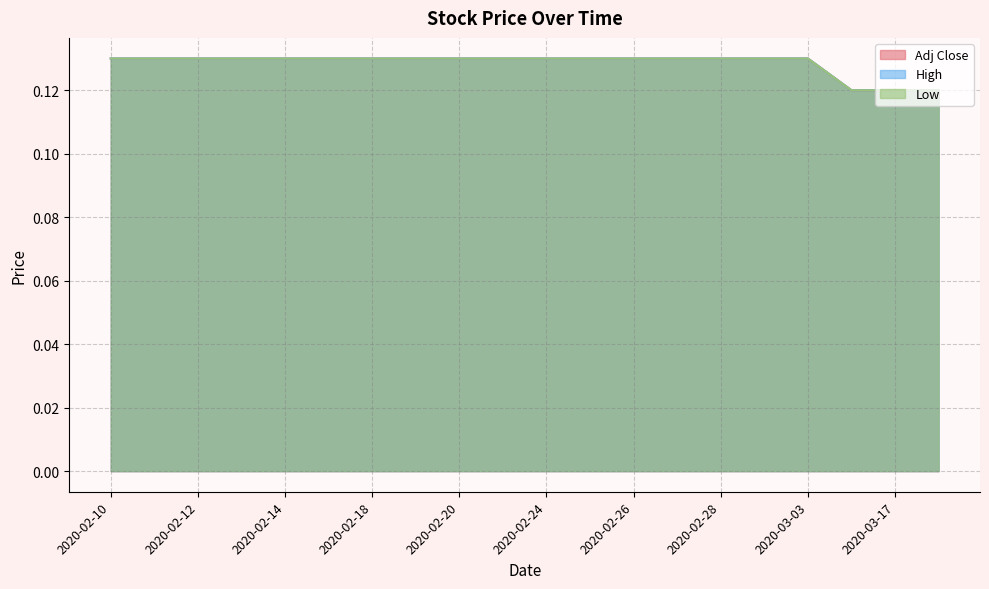

What is the approximate value of High at 2020-02-26?

0.1